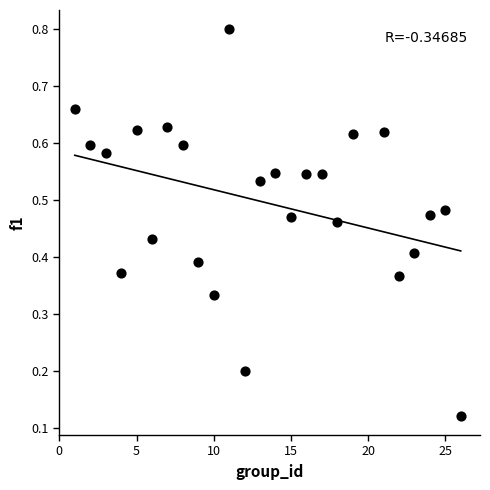

What is the range of X values (max minus min)?

25.0